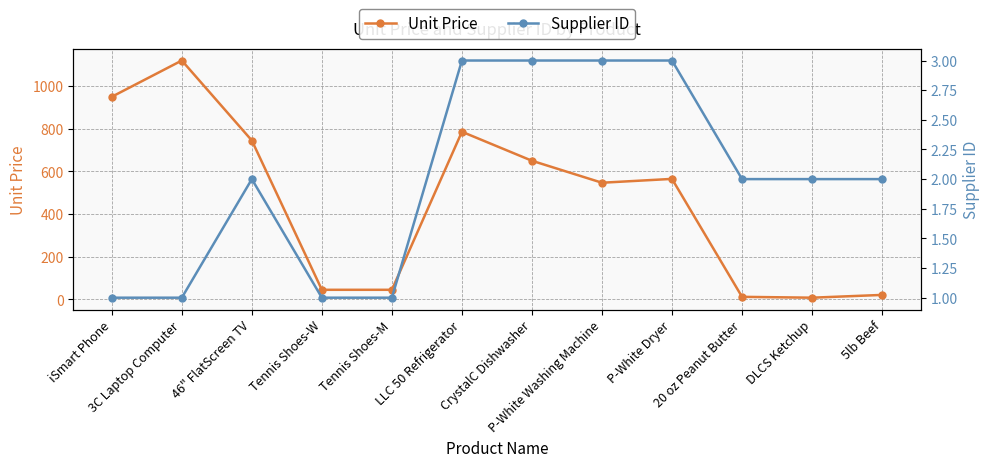

Reading left to right, what are all the values shown in this chart?

Unit Price: 950	1120	745	45	45	786	650	547	565	12	8	21
Supplier ID: 1	1	2	1	1	3	3	3	3	2	2	2